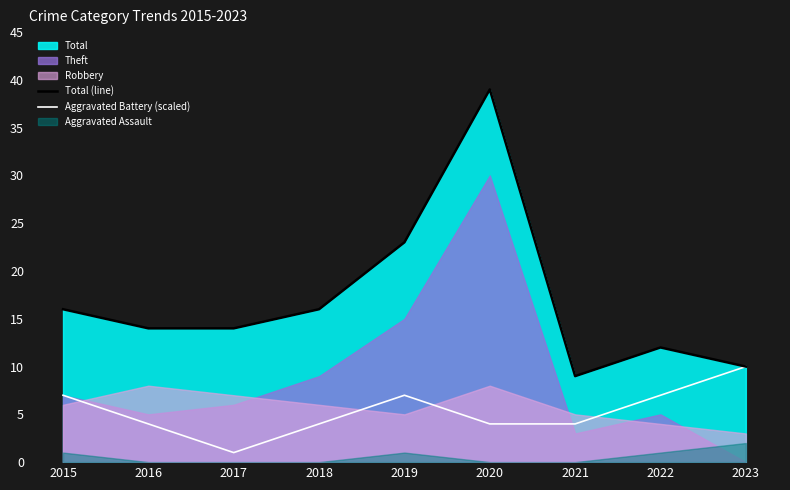

True or false: Total (line) and Aggravated Battery (scaled) intersect in this chart.

False